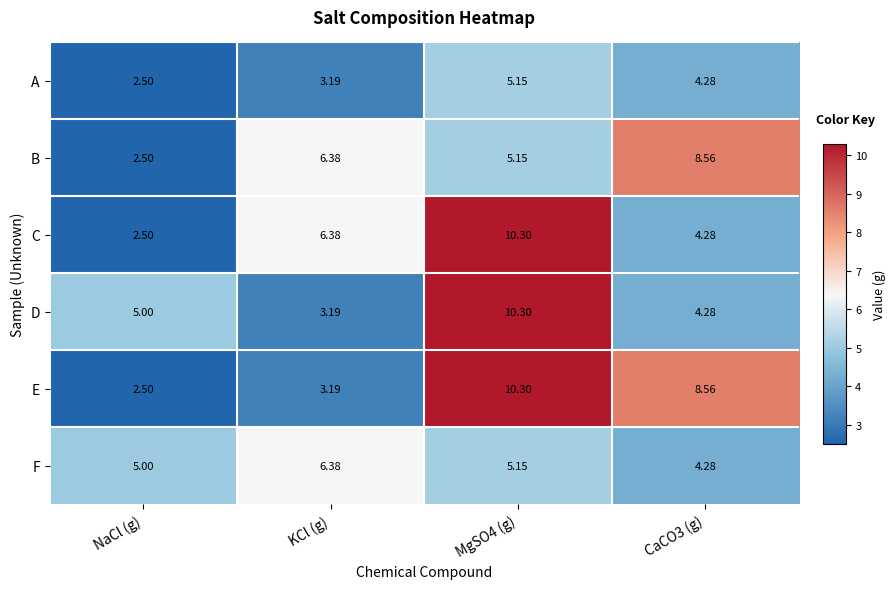

How many data points in A are less than 4?

2